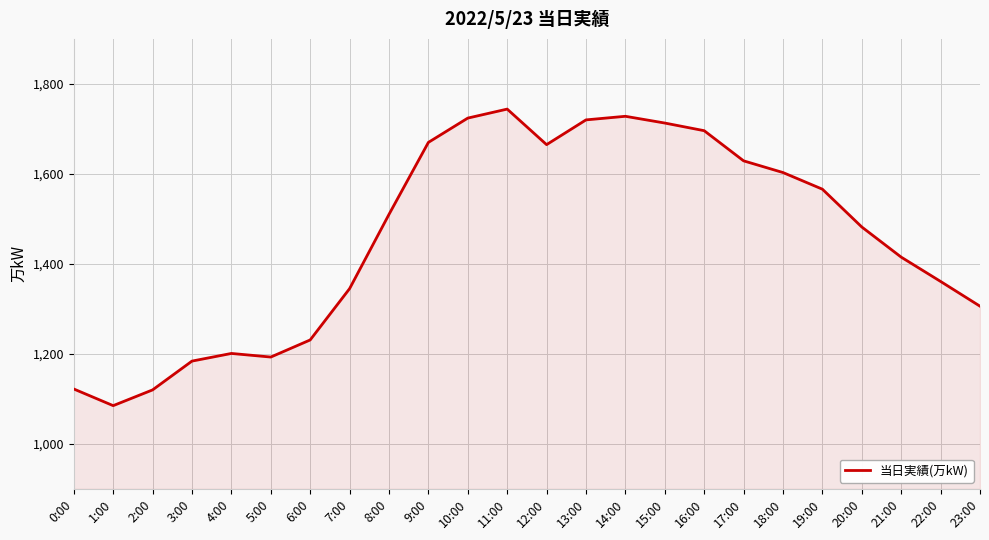

True or false: there are more than 0 points higher than both neighbors.

True